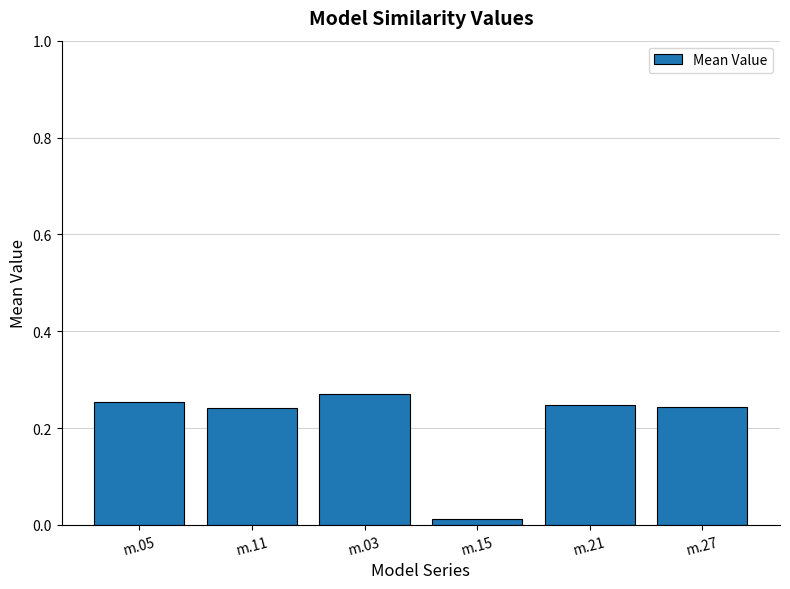

Between m.15 and m.27, which is larger?

m.27